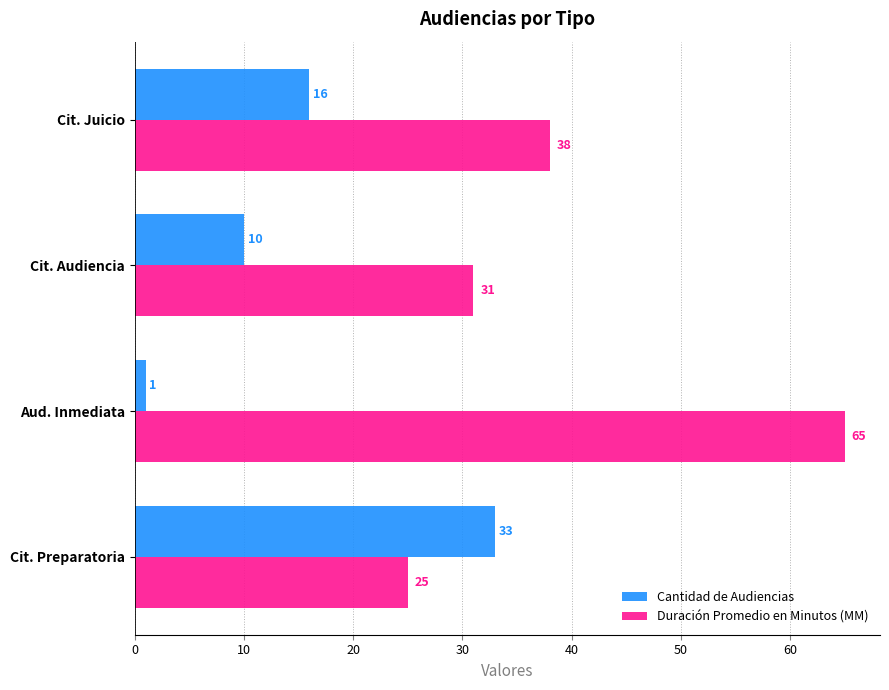

Rank the series by their maximum value, from lowest to highest.

Cantidad de Audiencias, Duración Promedio en Minutos (MM)